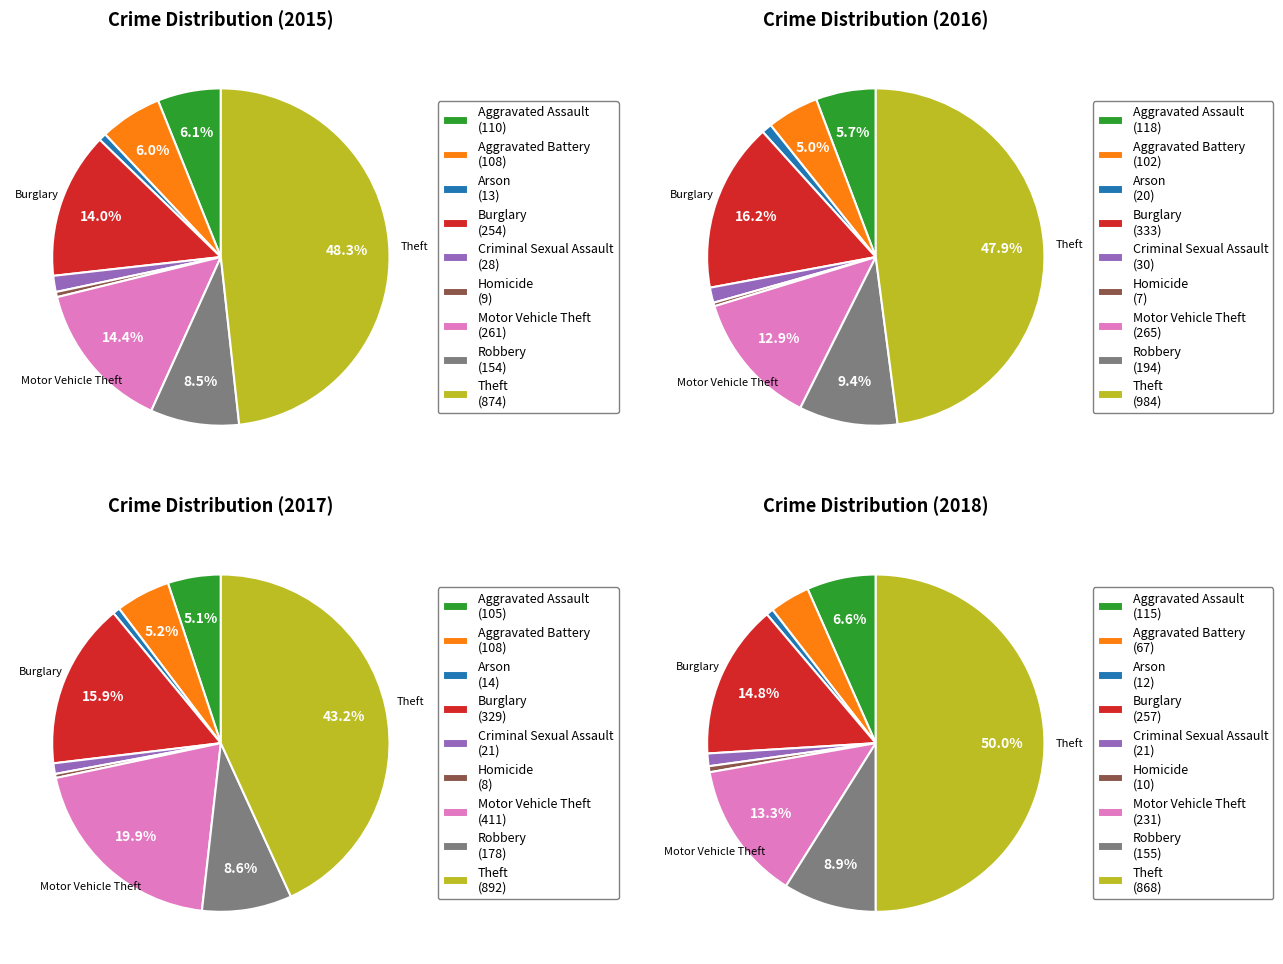

Does Theft account for over 50% of the chart?

No